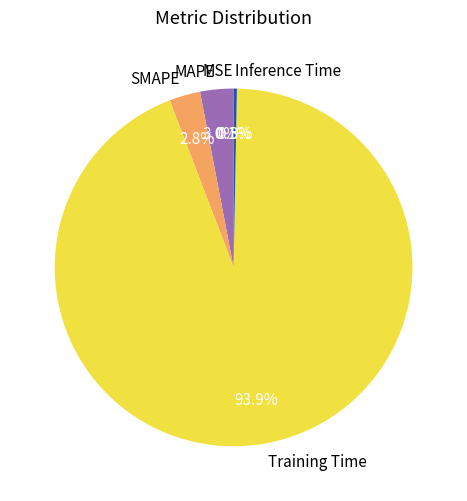

Does any single category account for the majority?

Yes